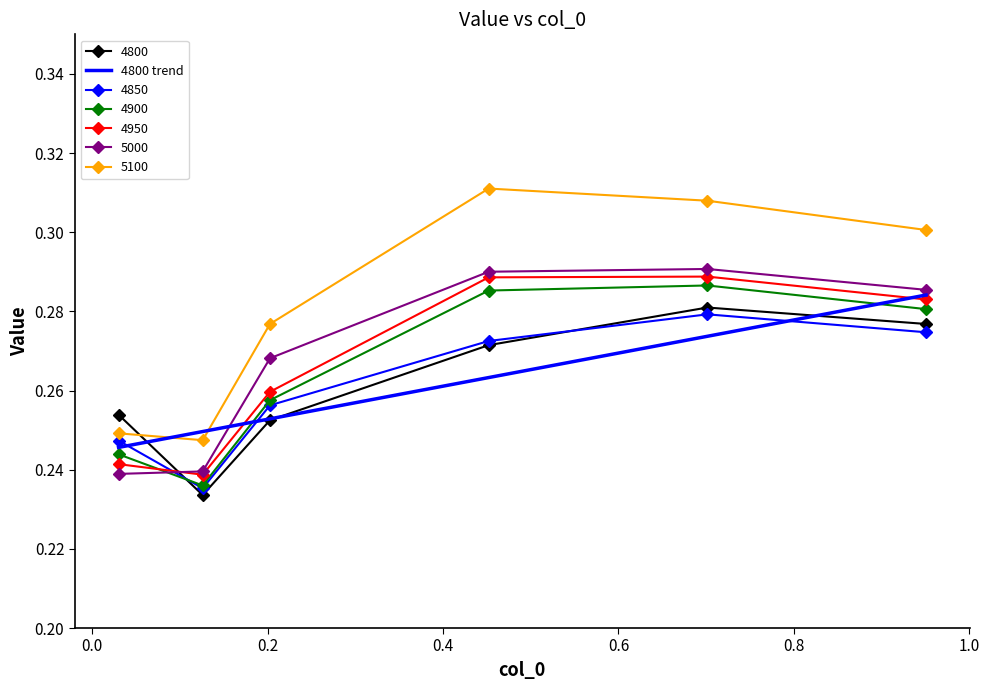

Which series has the largest total across all categories?

5100